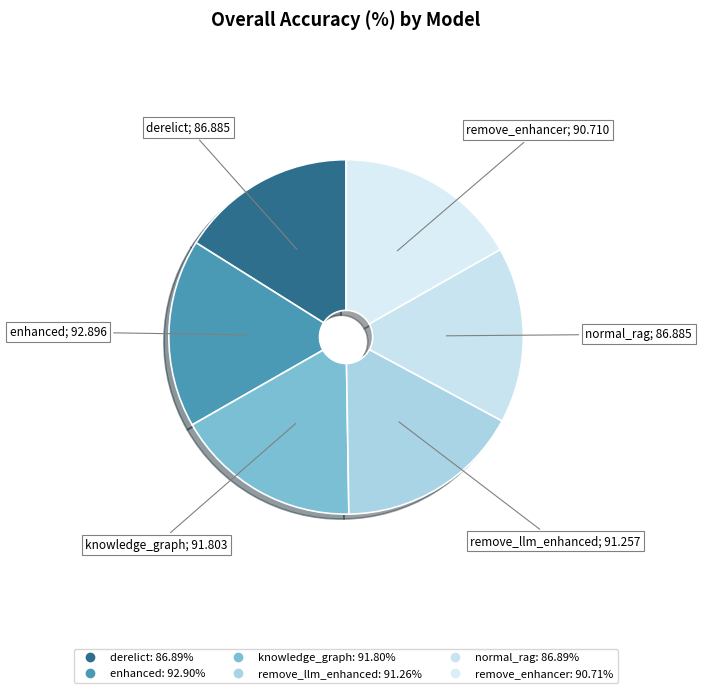

How many slices are in this pie chart?

6